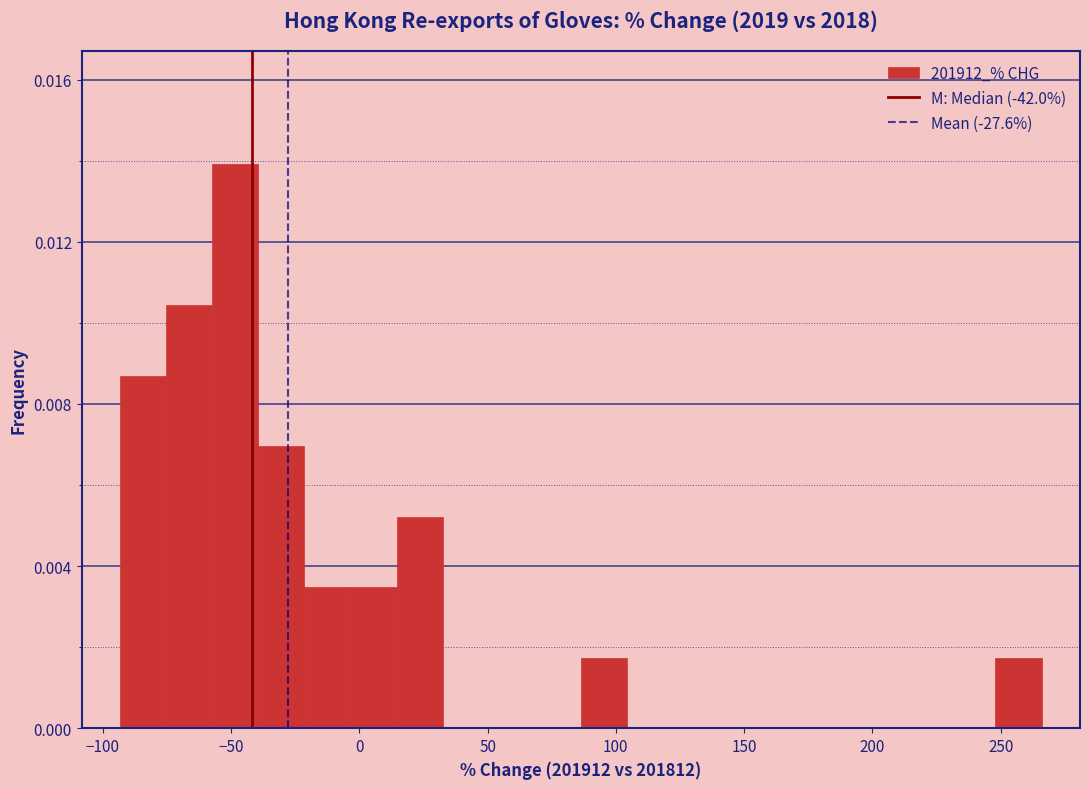

Read against the x-axis, roughly where is the centre of the tallest bar?

-50